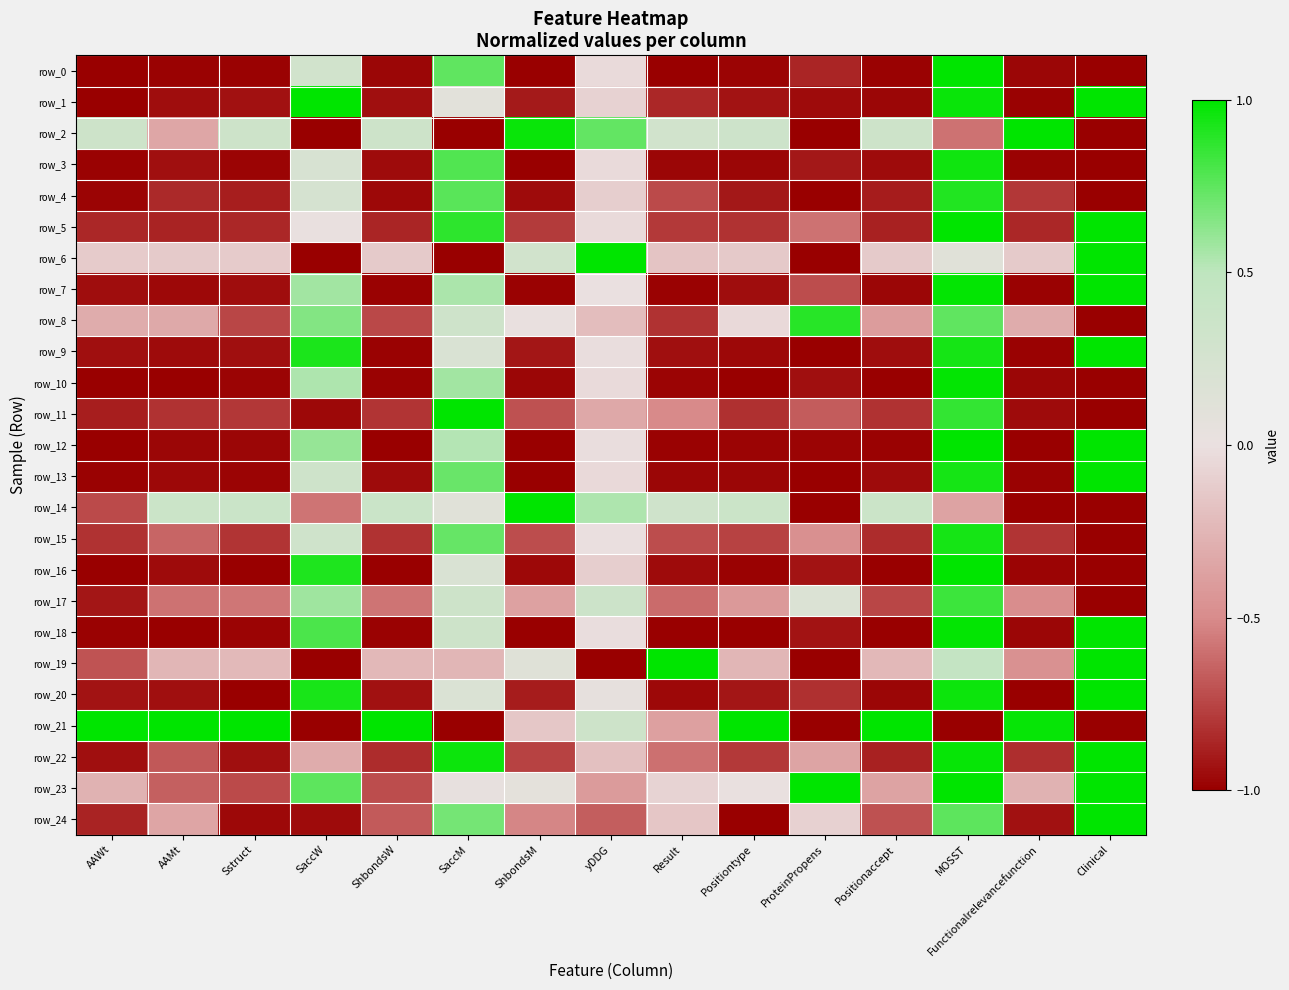

What is the difference between the row_7 values at Result and SaccW?

1.6